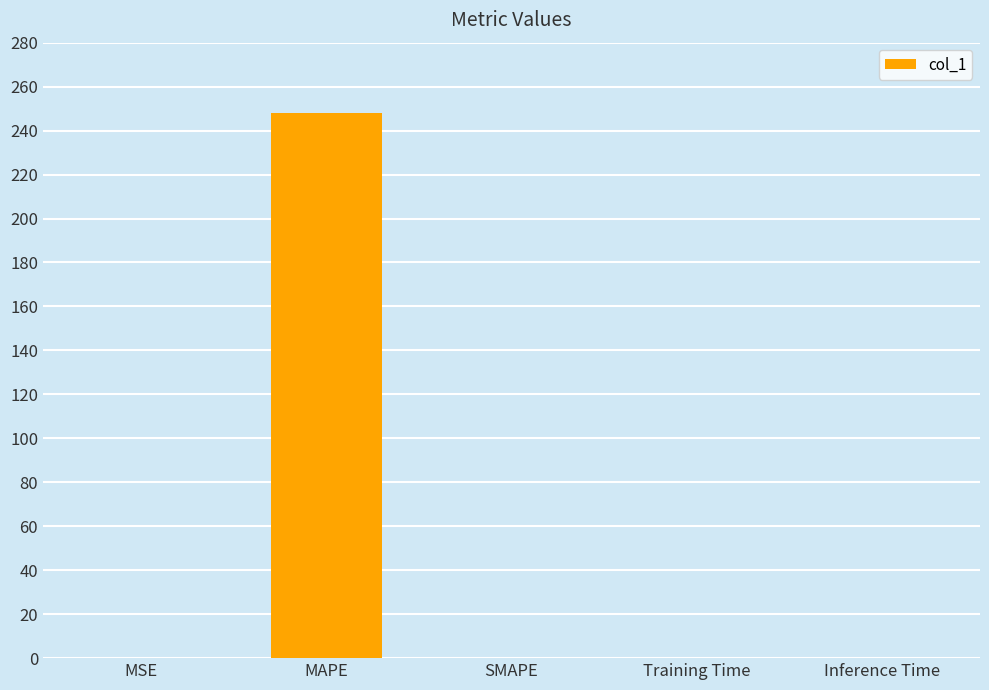

Between Inference Time and MAPE, which is larger?

MAPE